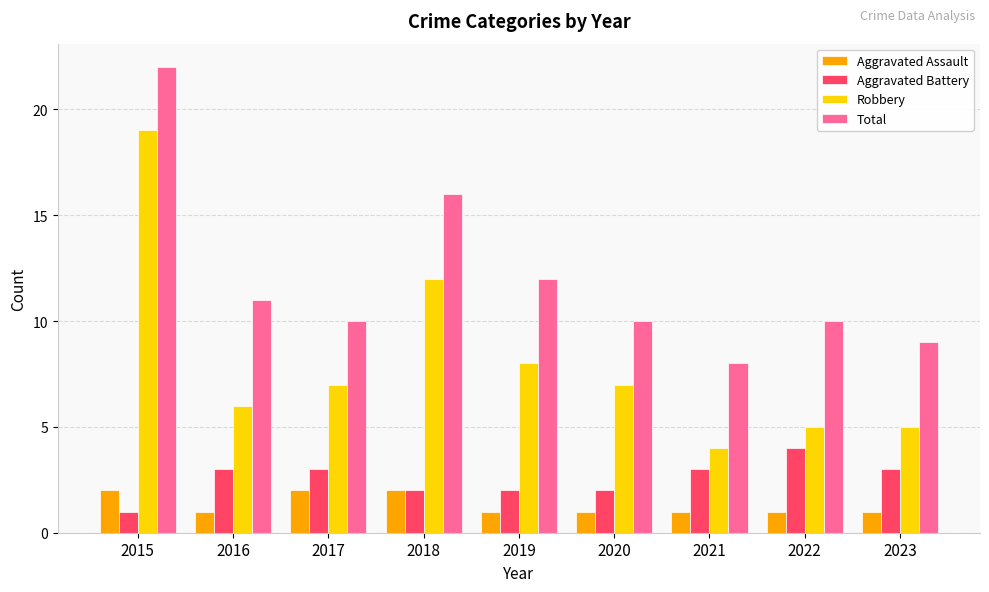

True or false: Aggravated Assault has a value of 1 at 2023.

True